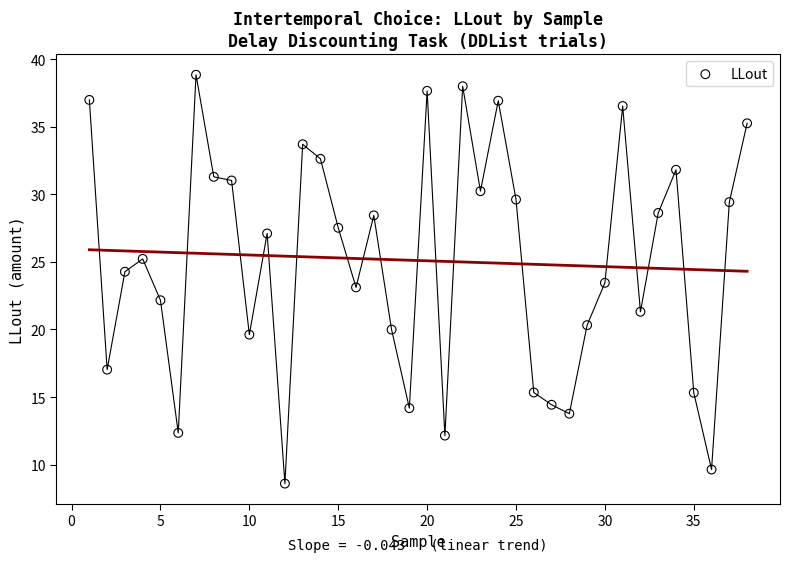

What is the range of X values (max minus min)?

37.0